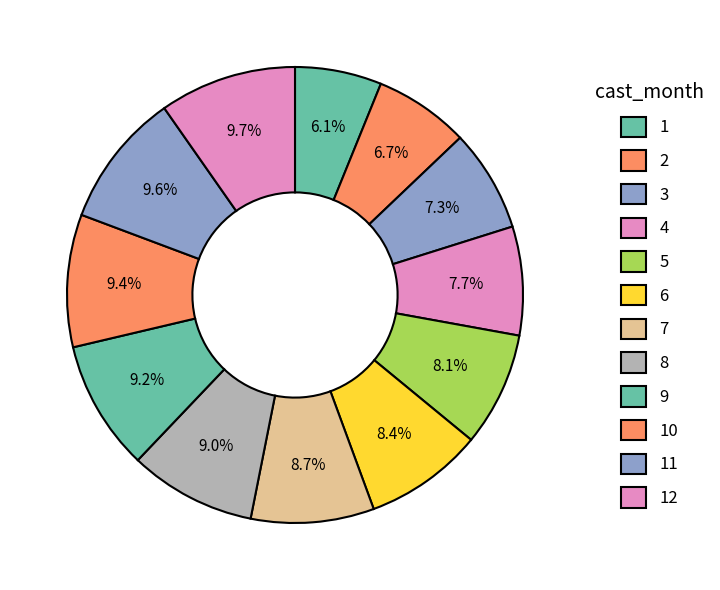

How many segments does this pie chart have?

12